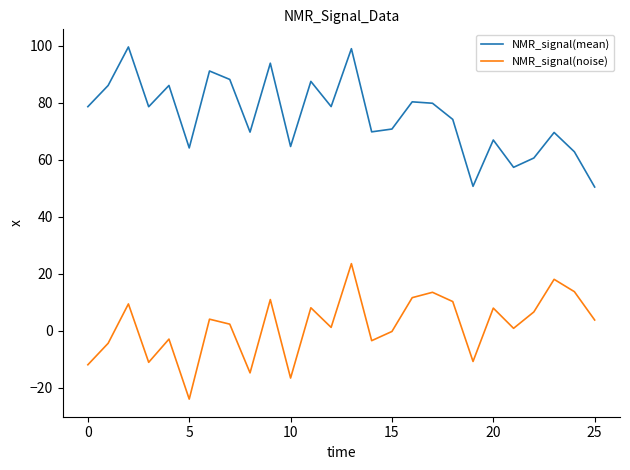

List the series in order of their peak value, highest first.

NMR_signal(mean), NMR_signal(noise)